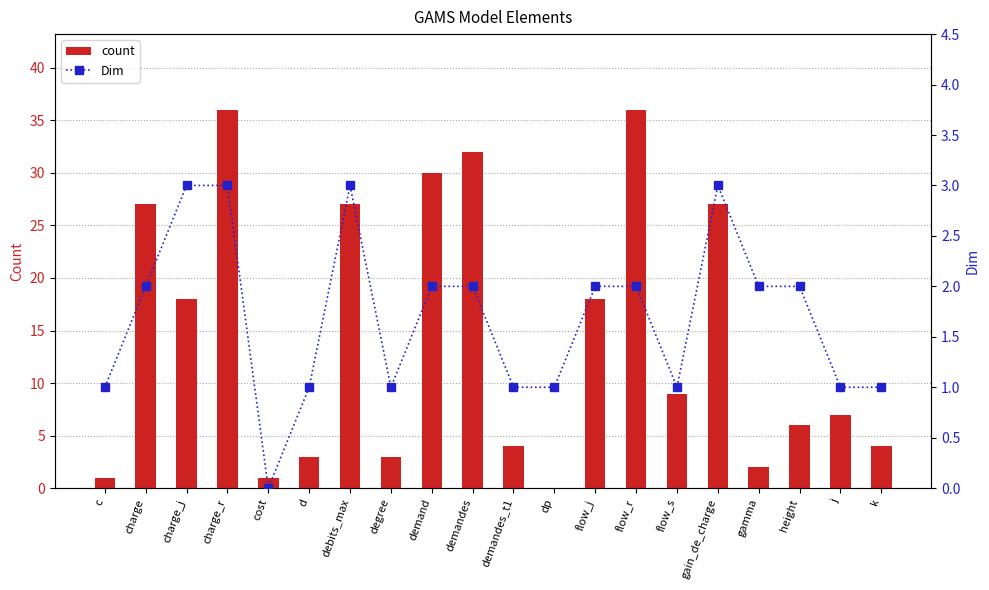

What are all the series names shown in the legend?

count, Dim